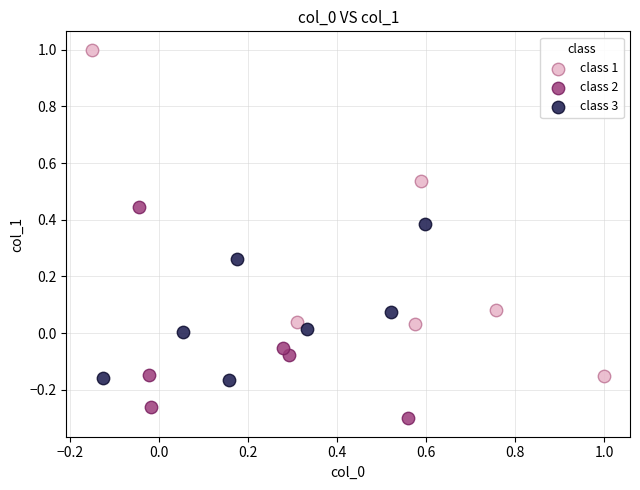

Which series has the widest spread of Y values?

class 1